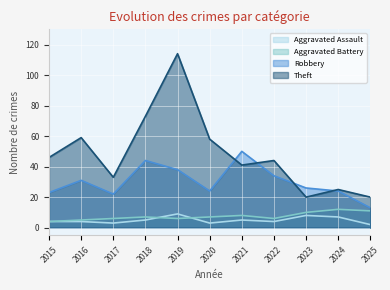

In Theft, how many points are lower than both neighbors (excluding endpoints)?

3